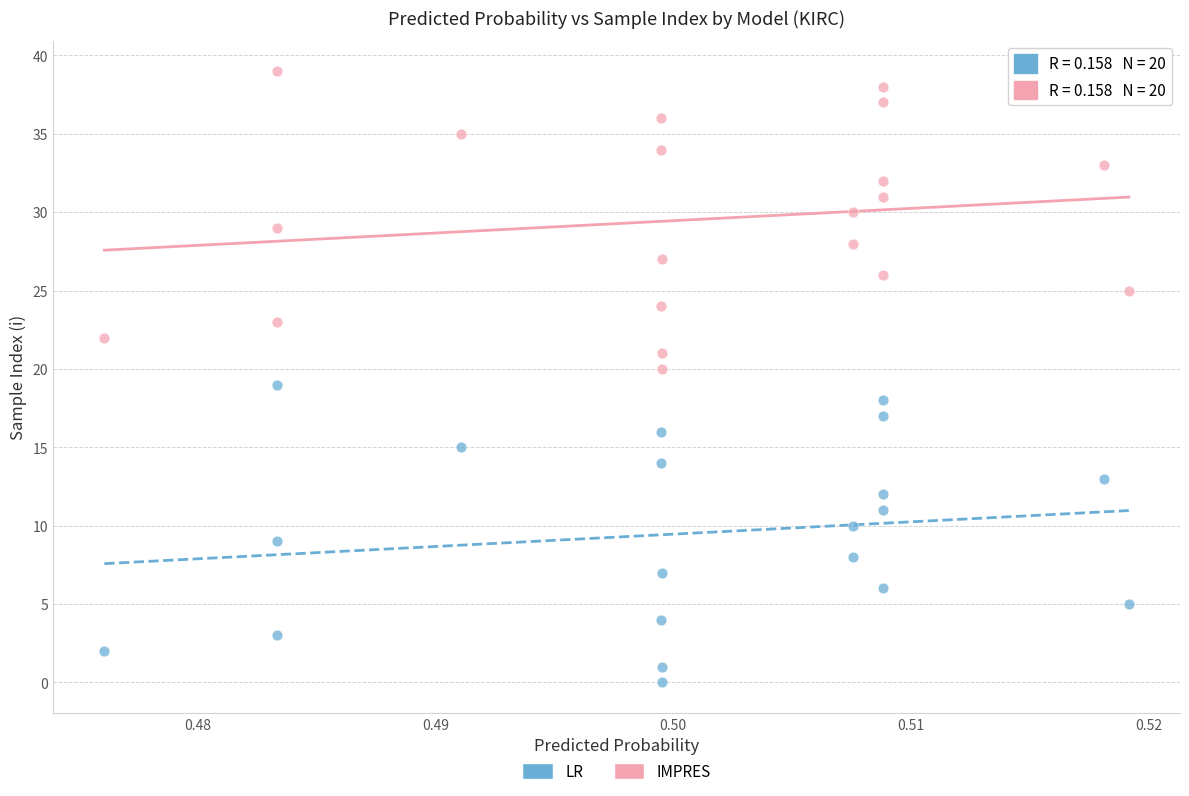

Which series contains the highest Y value?

IMPRES